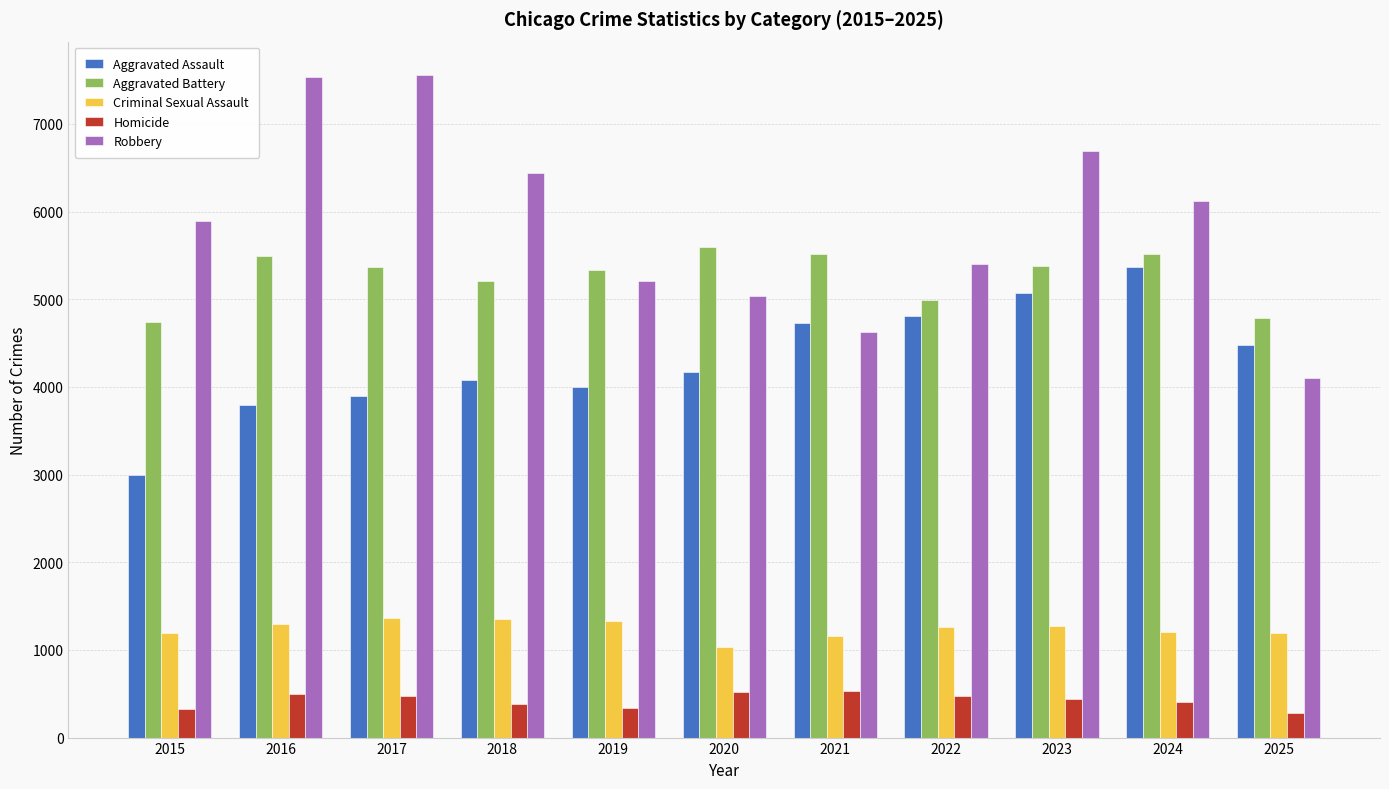

What is the approximate value of Homicide at 2015, to the nearest 10?

330